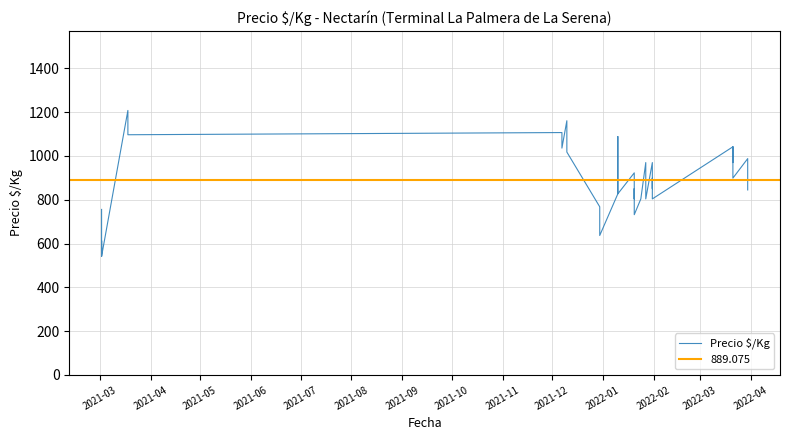

The value at 22 is 218. True or false?

False